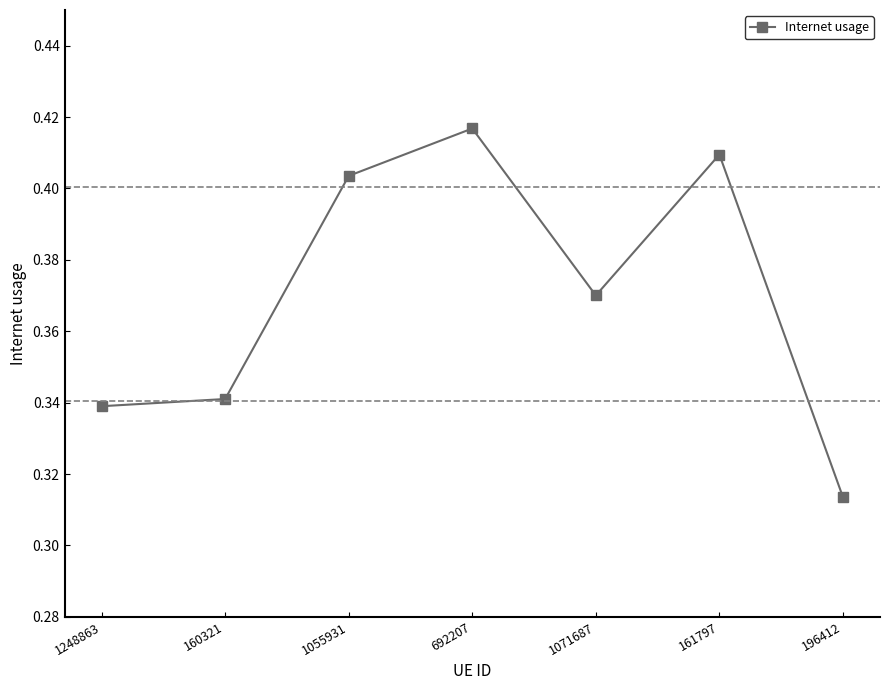

What is the label of the 1st point from the right?

196412